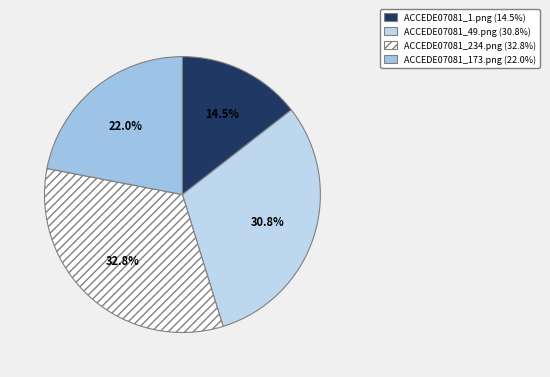

Which slice is the smallest?

ACCEDE07081_1.png